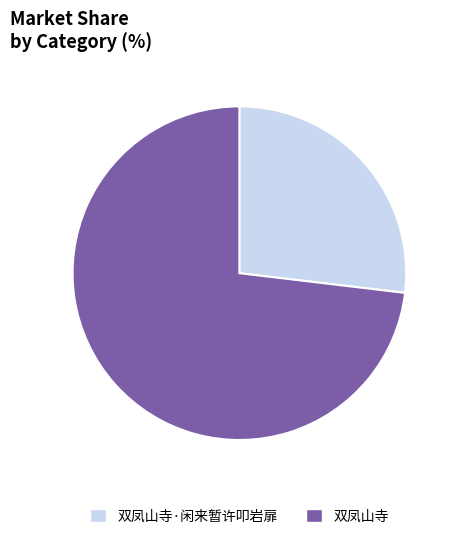

Rank the categories by value from lowest to highest.

双凤山寺·闲来暂许叩岩扉, 双凤山寺